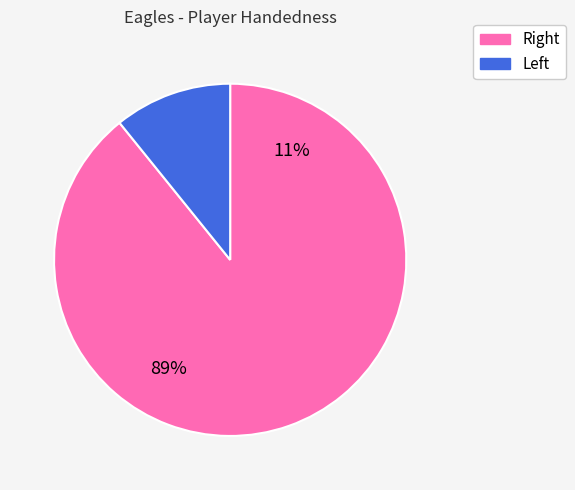

What is the smallest slice in the pie chart?

Left